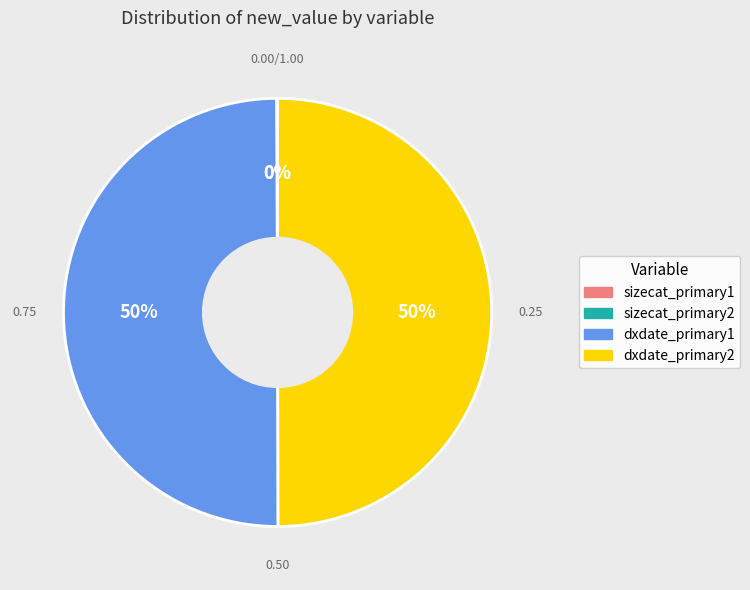

To the nearest percent, what is the difference between the largest and smallest slice percentages?

50%